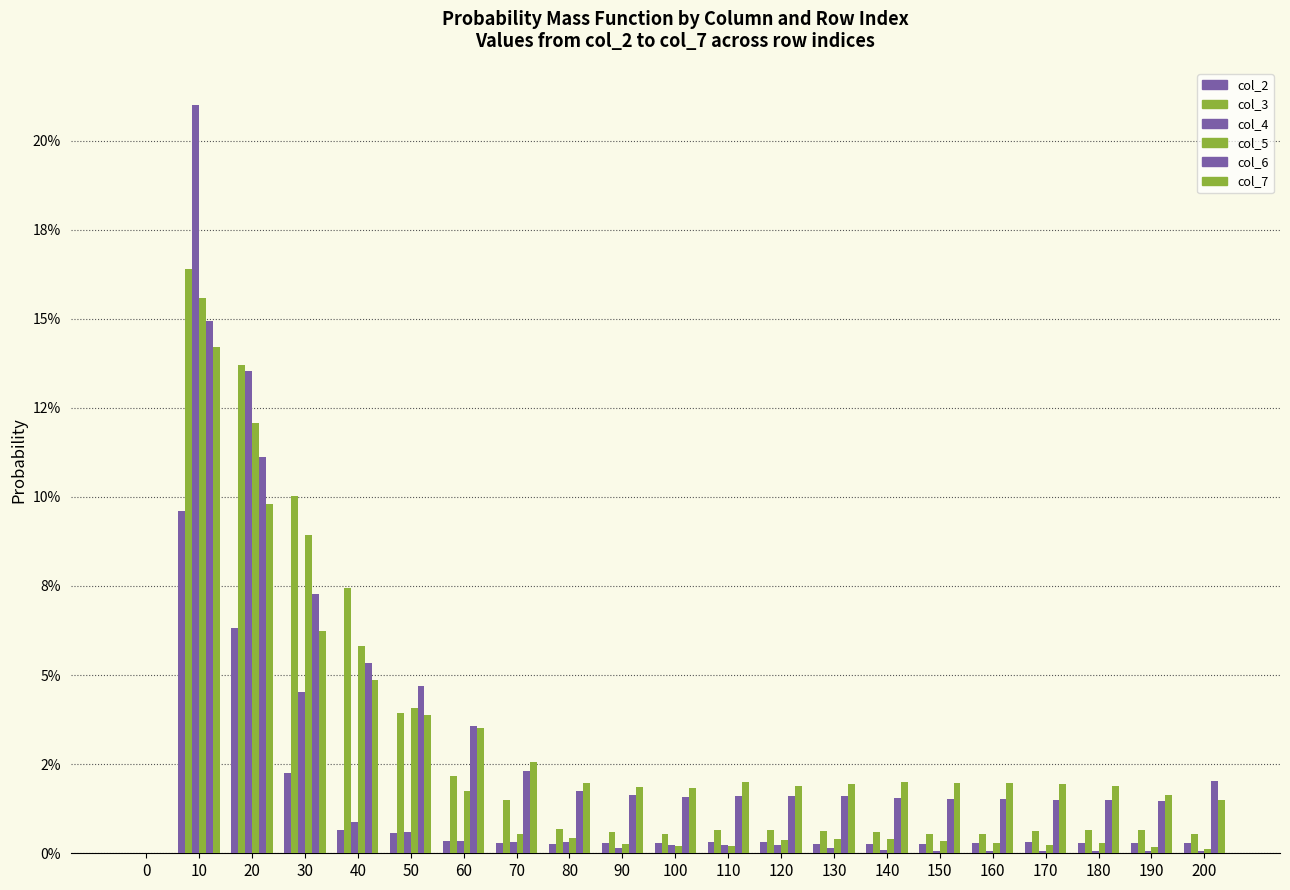

What is the average value of the col_4 series?

2.0